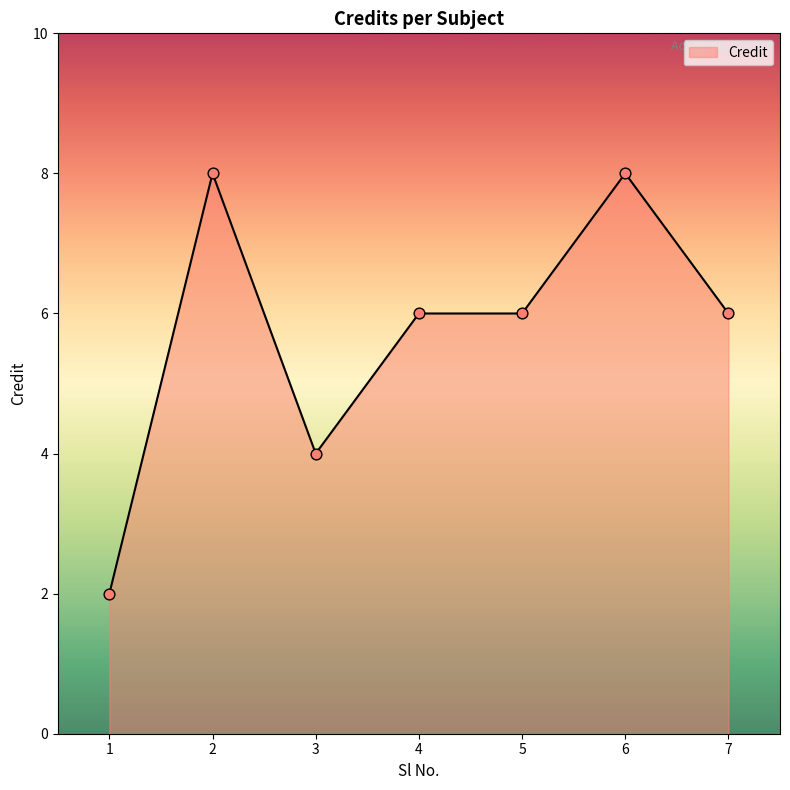

What is the change in value from 1 to 5?

+4